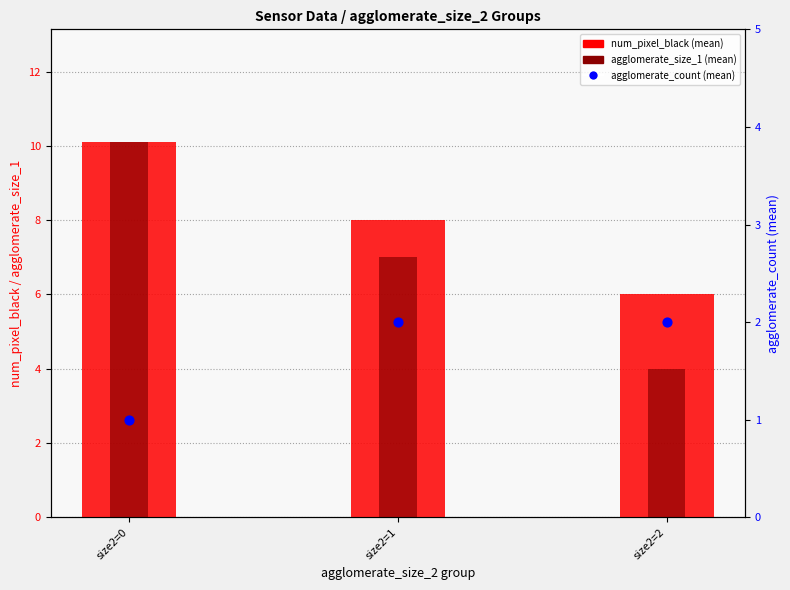

What is the total value across all series at size2=1?

17.0